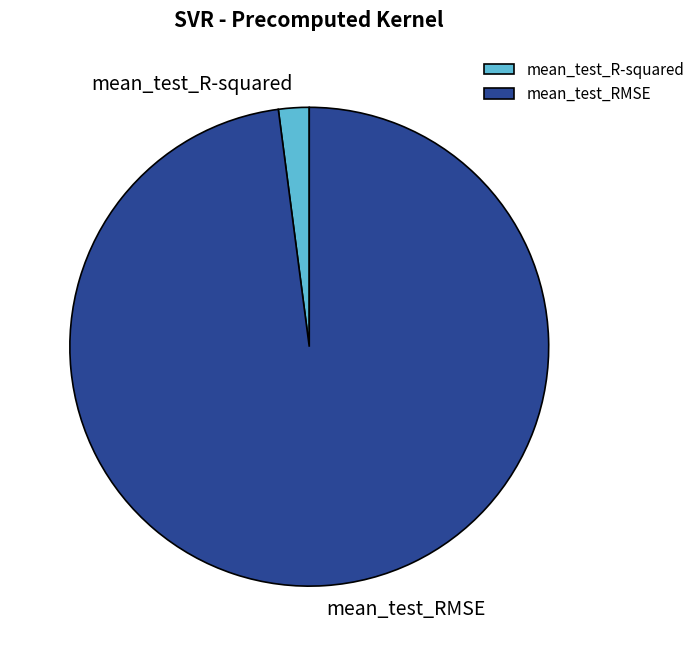

Is there a majority slice in this chart?

Yes